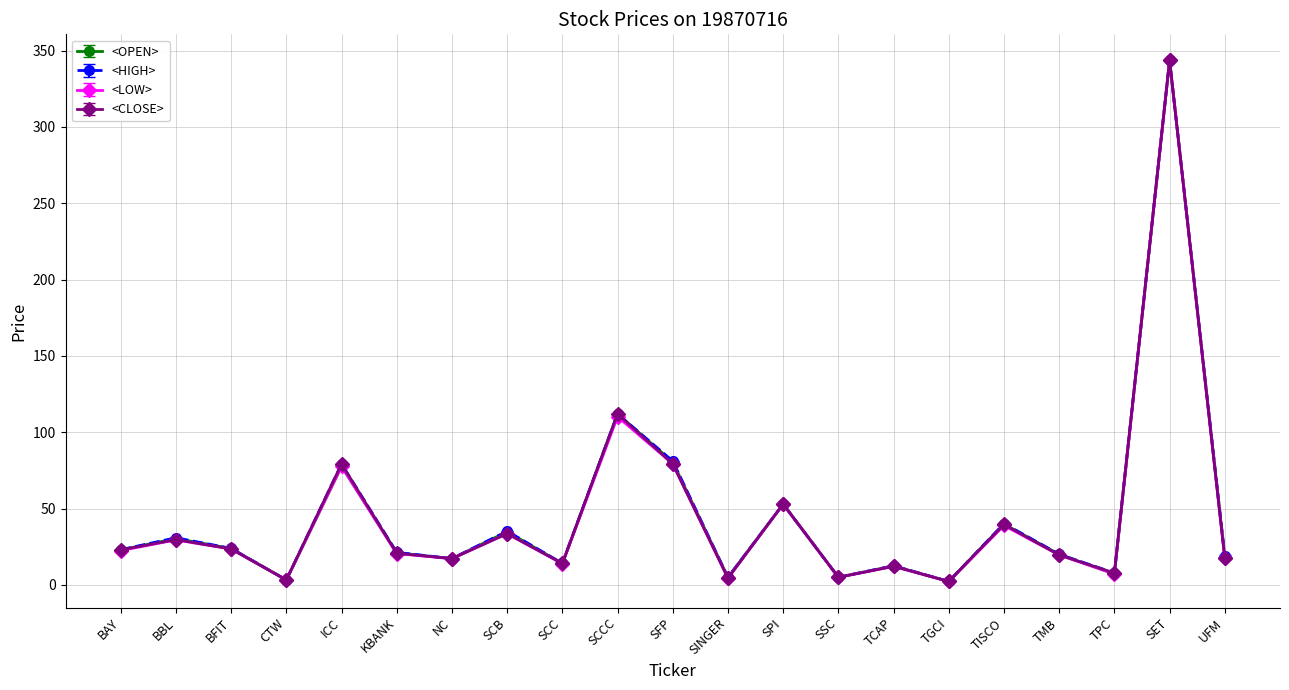

At which category is the sum across all series the highest?

SET